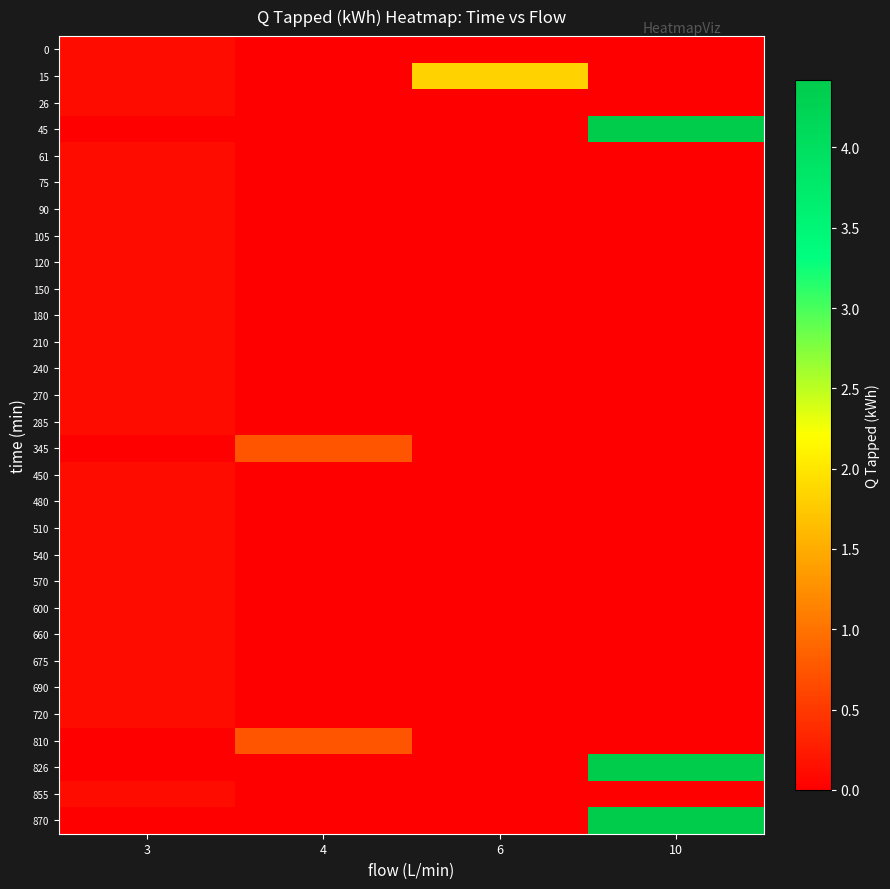

At which category is the sum across all series the highest?

10